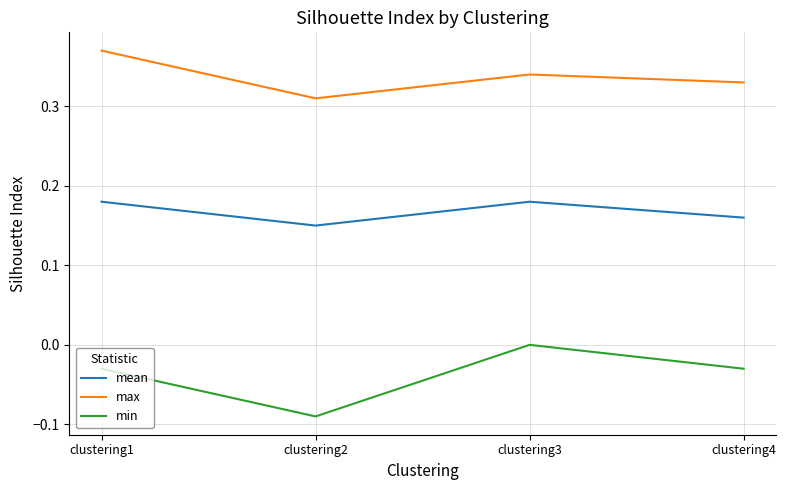

Which series changed the most between clustering3 and clustering4?

min